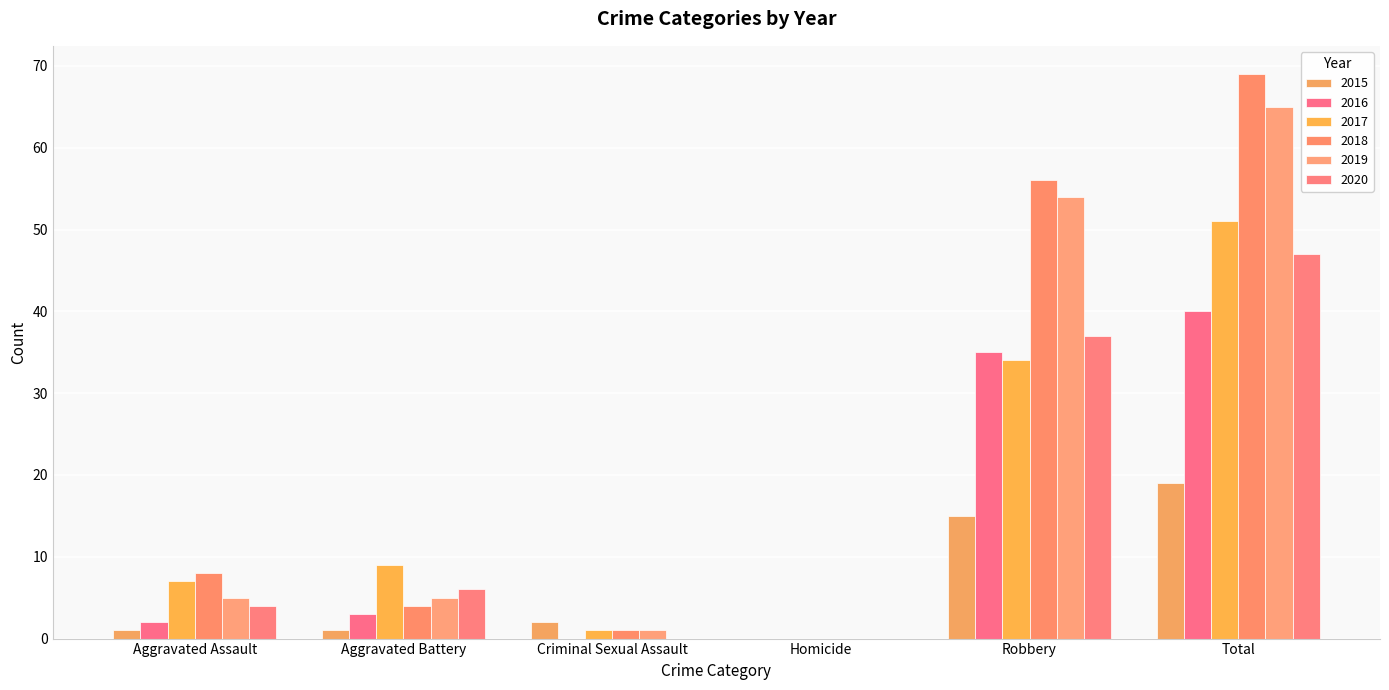

How many data points does each series have?

6